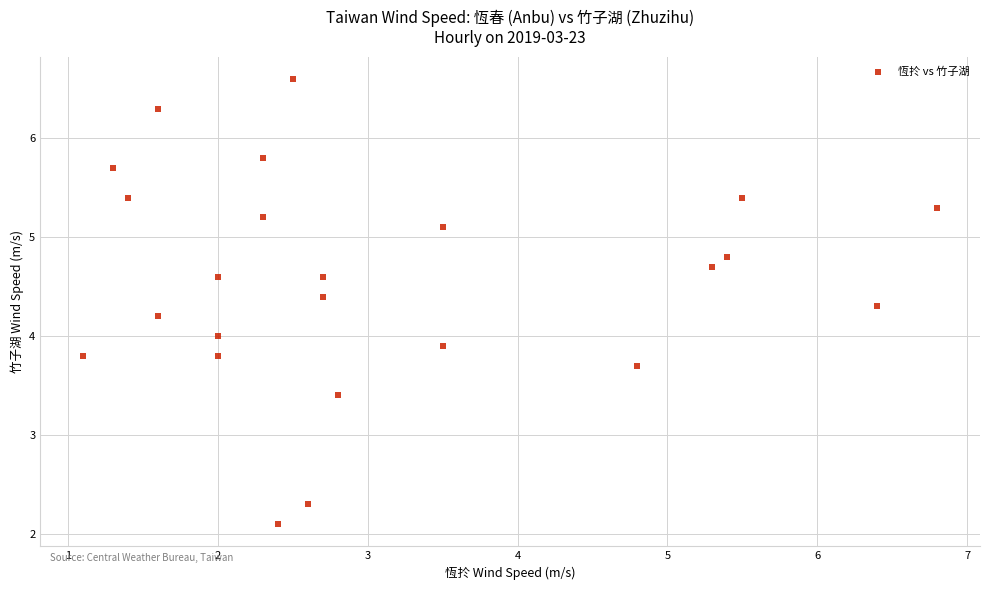

What is the range of X values (max minus min)?

5.7